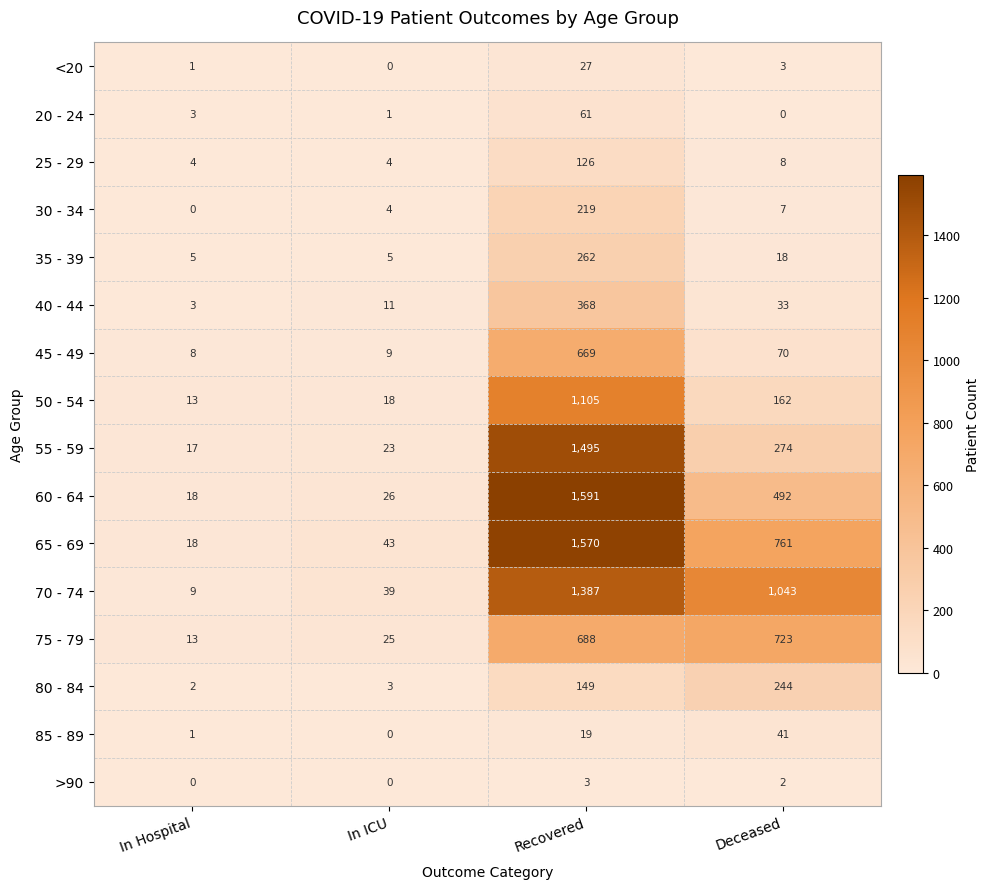

Which category has the highest value in the 45 - 49 series?

Recovered